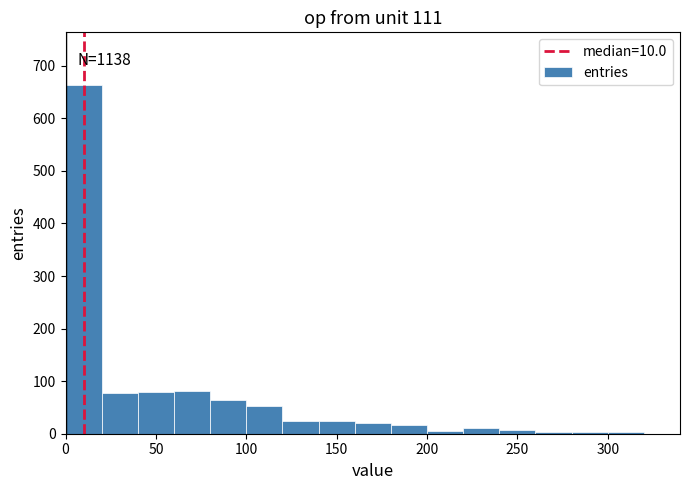

Over which range of the x-axis is the bar tallest?

0 to 20